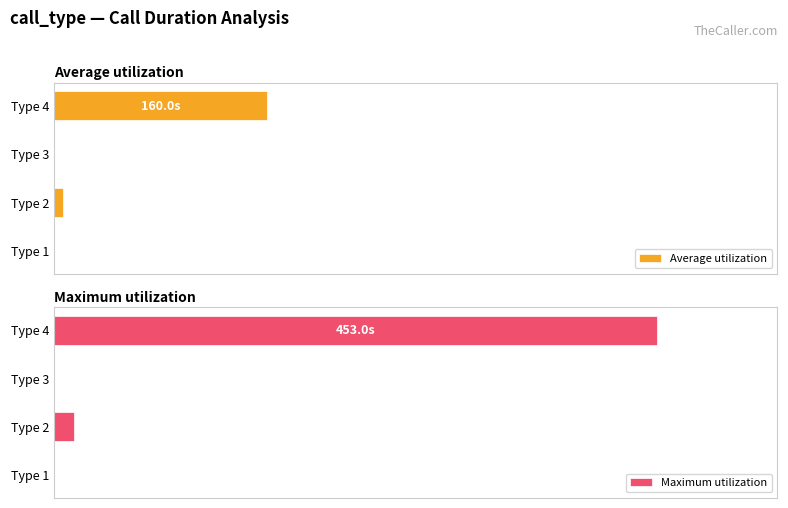

How many values in the Maximum utilization series are below 3?

2